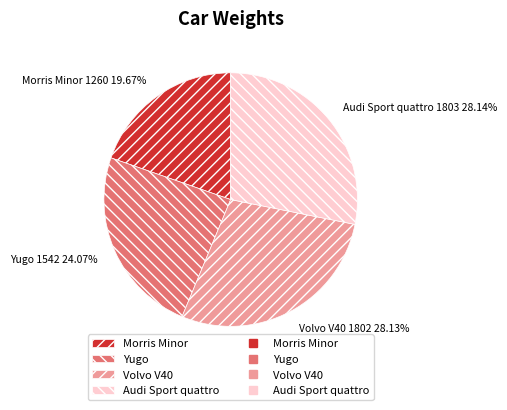

Is Audi Sport quattro the majority of the pie?

No